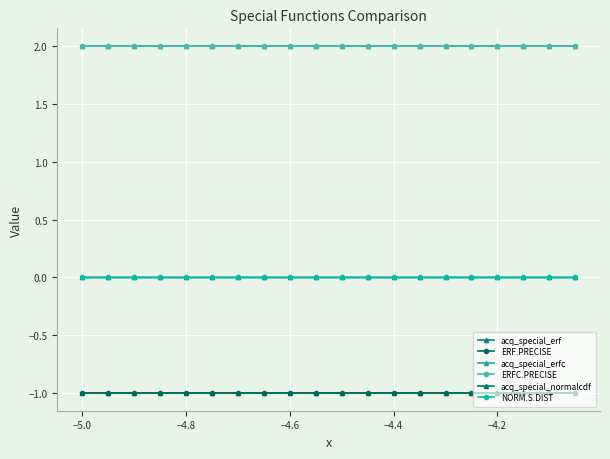

List the series in order of their peak value, highest first.

acq_special_erfc, ERFC.PRECISE, acq_special_normalcdf, NORM.S.DIST, acq_special_erf, ERF.PRECISE